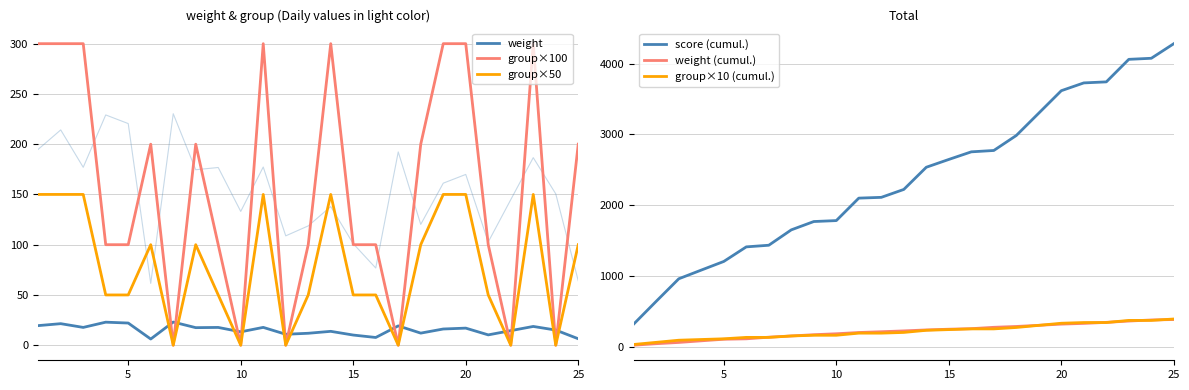

Does the chart display data point markers on the line(s)?

No